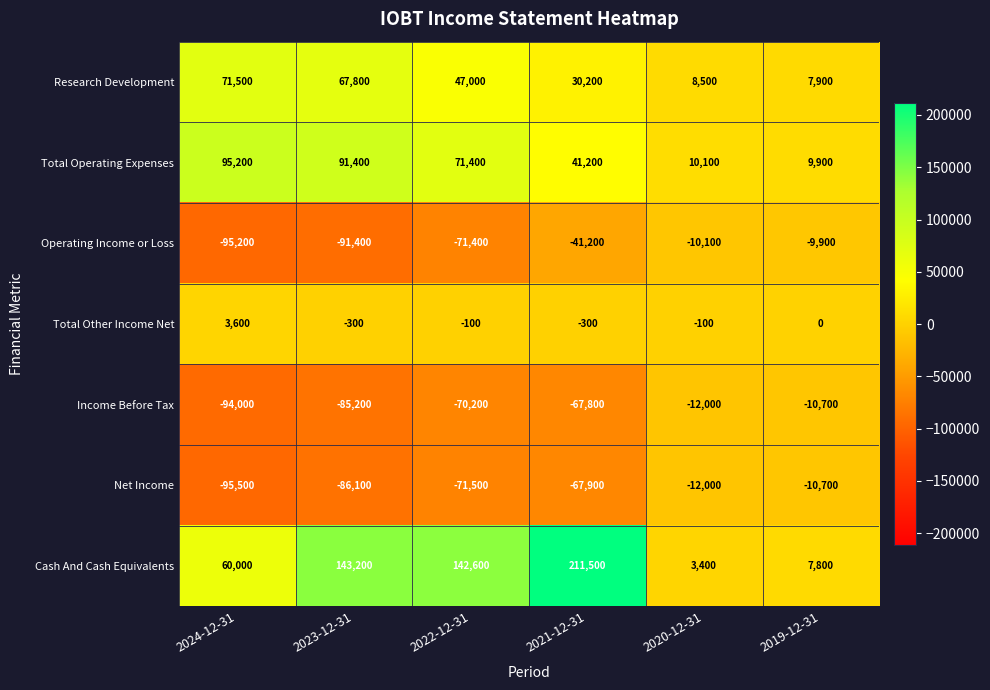

Rank the series at 2023-12-31 from highest to lowest value.

Cash And Cash Equivalents, Total Operating Expenses, Research Development, Total Other Income Net, Income Before Tax, Net Income, Operating Income or Loss